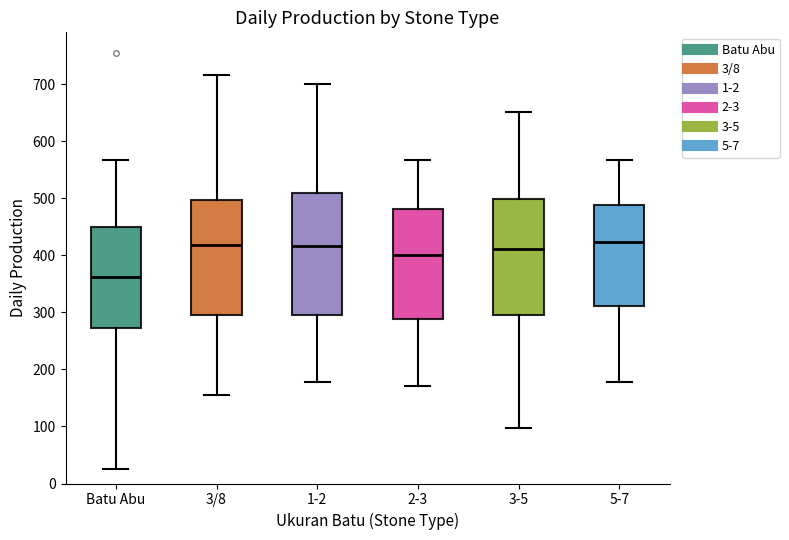

Reading left to right, read every box against the y-axis: the position of its median line, the range the box covers, and the ends of its whiskers. The values are not printed on the chart, so give them approximately, as read against the axis.

Batu Abu: median 360, box 270 to 450, whiskers 30 to 570
3/8: median 420, box 290 to 500, whiskers 160 to 720
1-2: median 420, box 290 to 510, whiskers 180 to 700
2-3: median 400, box 290 to 480, whiskers 170 to 570
3-5: median 410, box 290 to 500, whiskers 100 to 650
5-7: median 420, box 310 to 490, whiskers 180 to 570